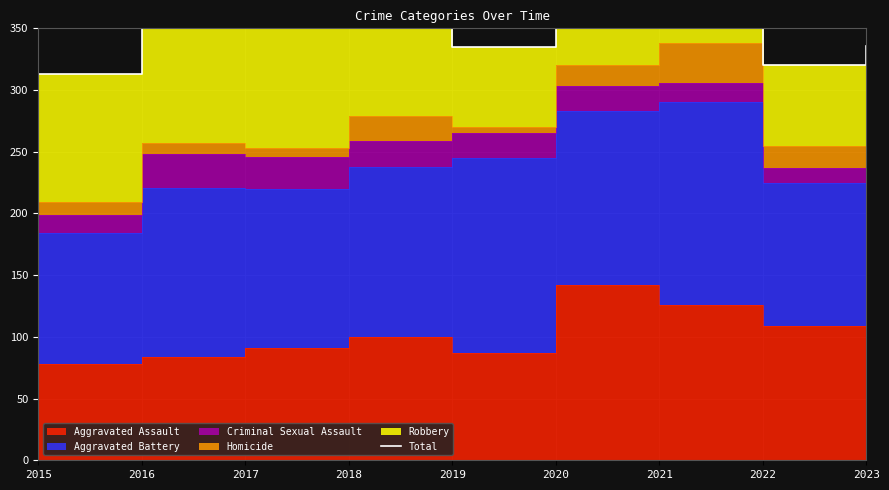

Reading left to right, what are all the values shown in this chart?

313	368	372	373	335	414	400	320	336